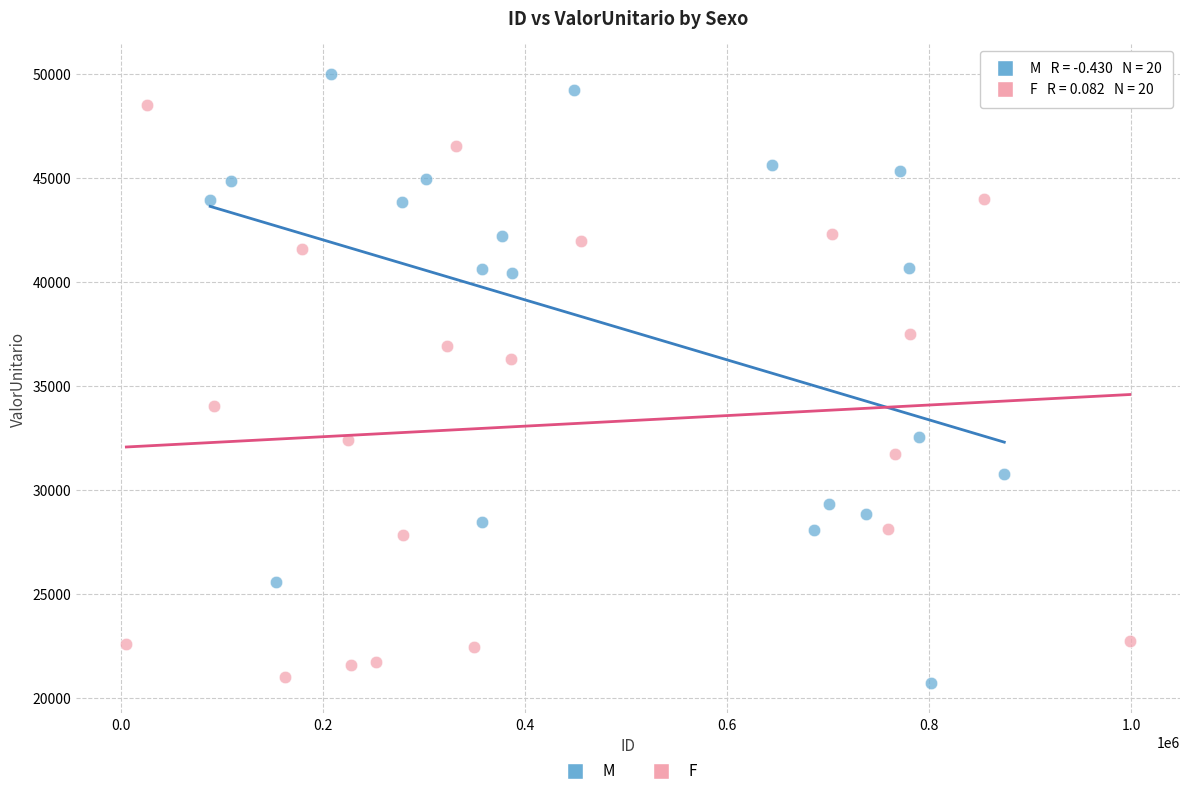

Which series has the largest Y range (max minus min)?

M